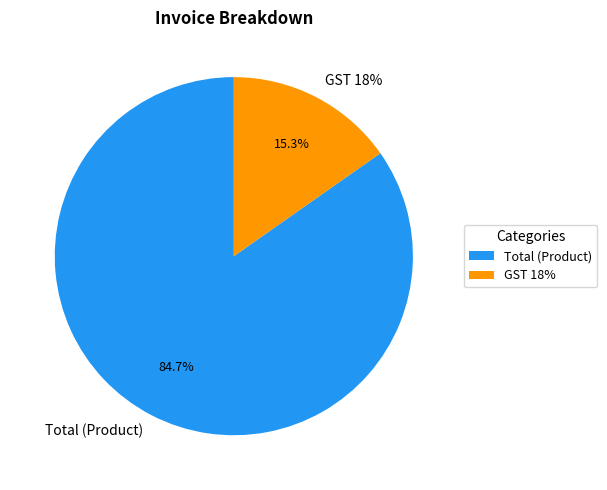

Is it true that Total (Product) is 85% of the pie?

True